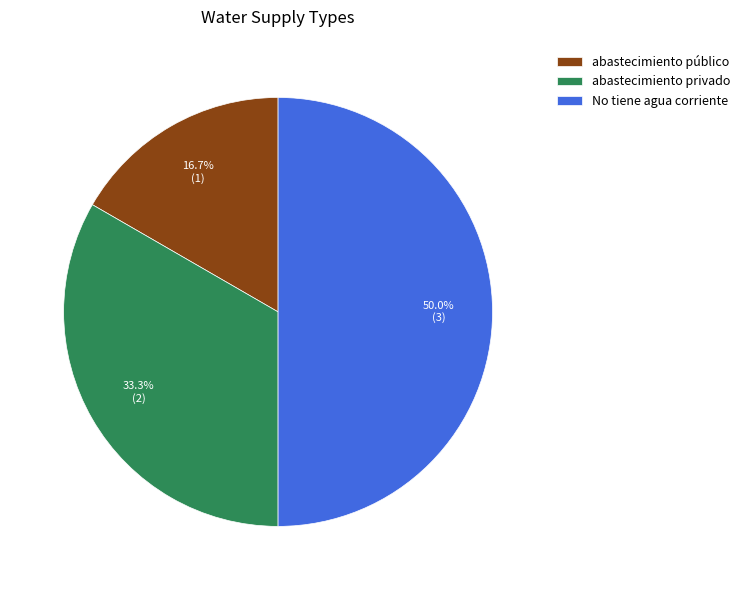

How many segments does this pie chart have?

3